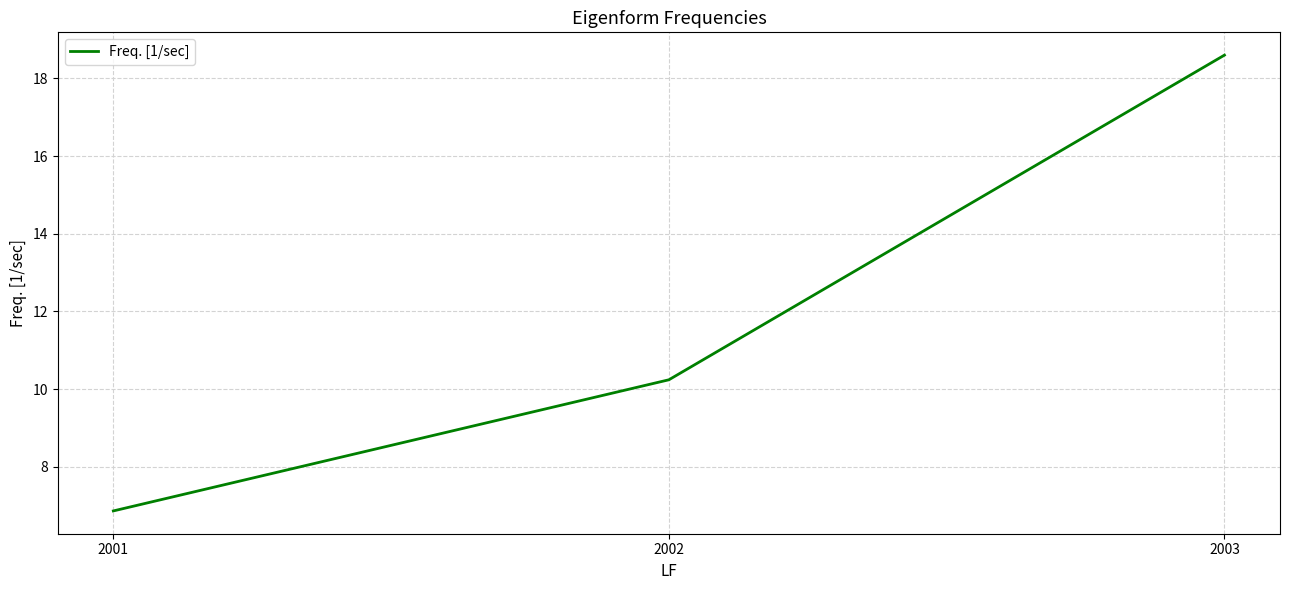

How many series are shown in this chart?

1